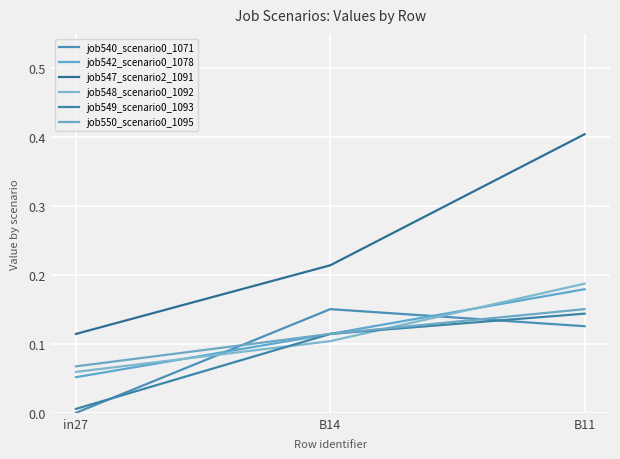

Which series has the largest total across all categories?

job547_scenario2_1091